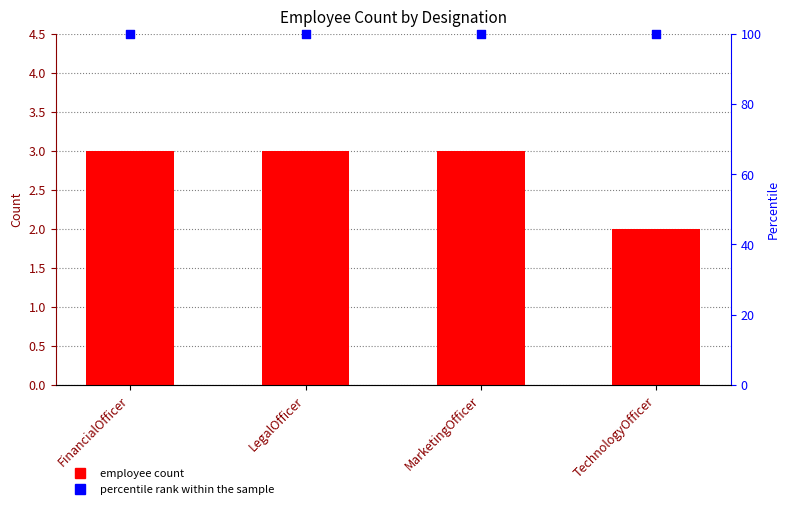

Which series has the widest spread of Y values?

Count